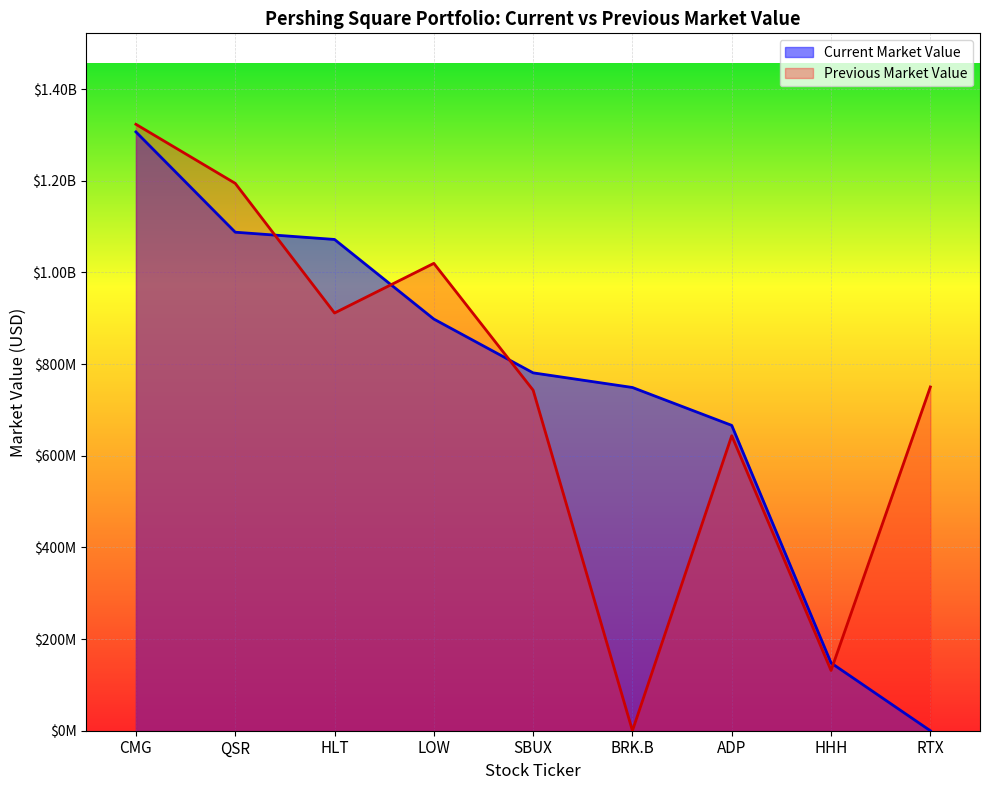

What is the difference between the maximum and second lowest values in the Previous Market Value series?

1191675000